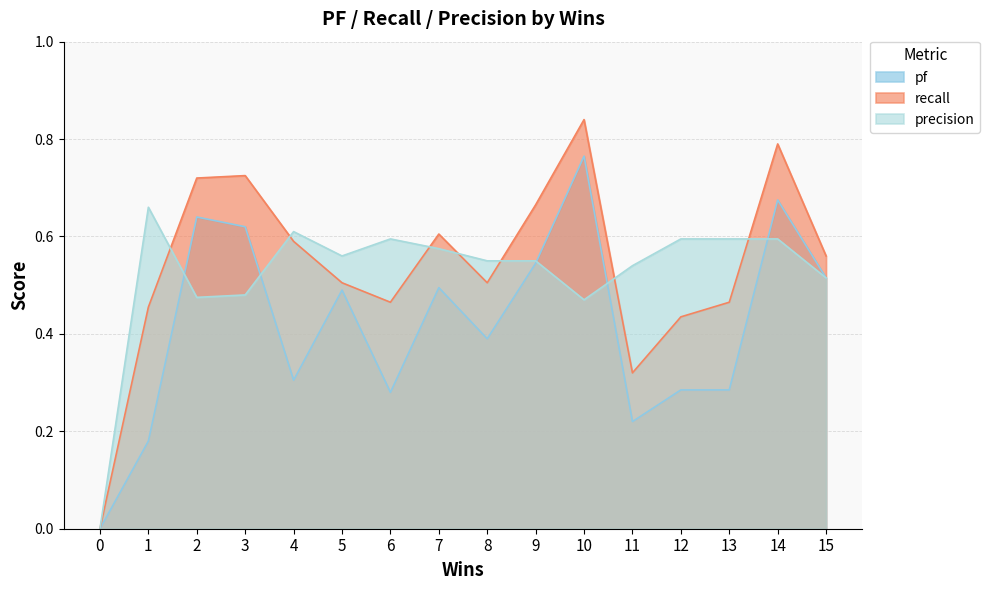

How many data points in pf are above 0?

15